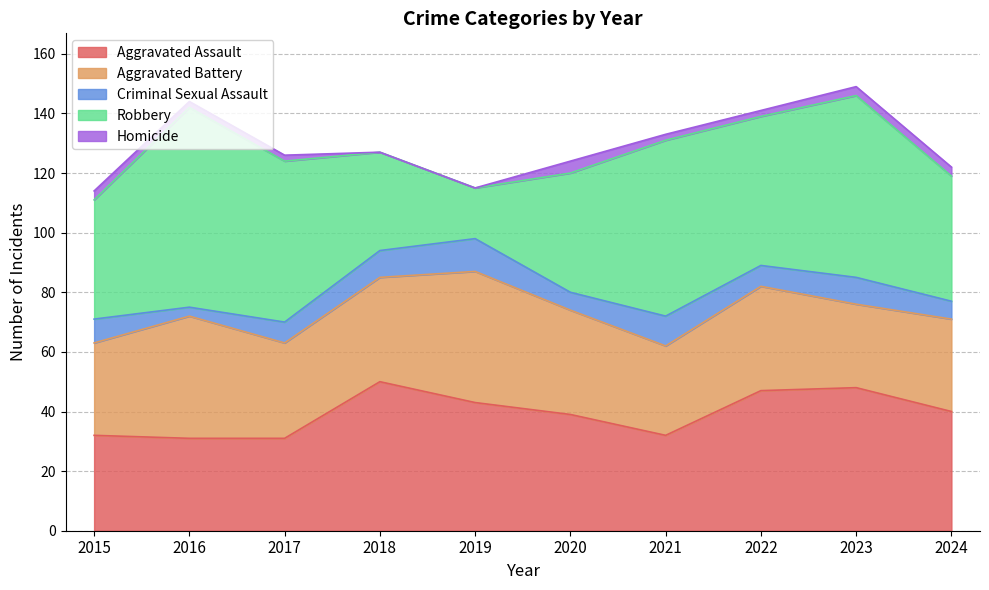

At which category does Criminal Sexual Assault reach its first local peak?

2019